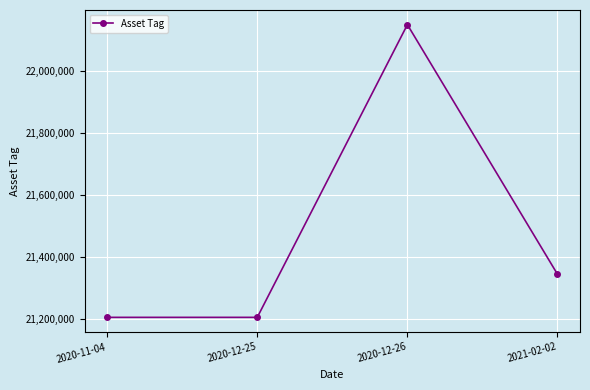

Read the value at 2020-11-04.

21203850